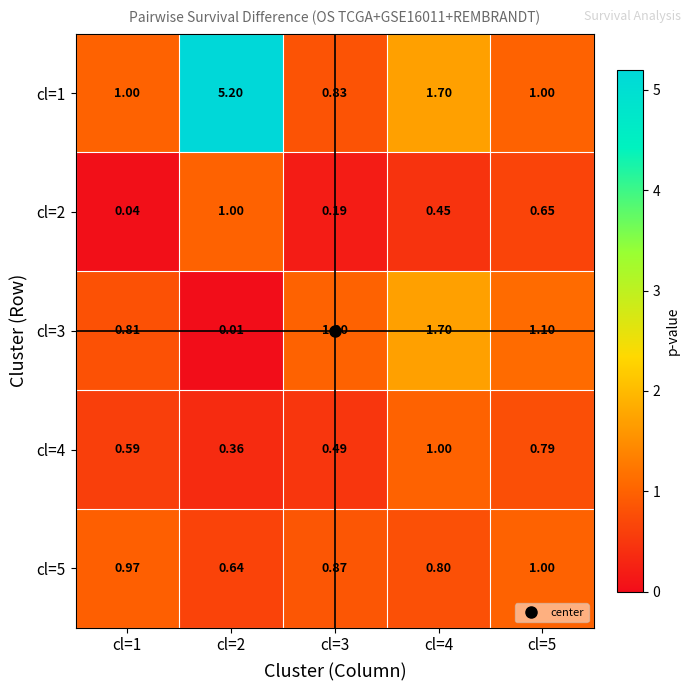

Count the number of data series in this chart.

5